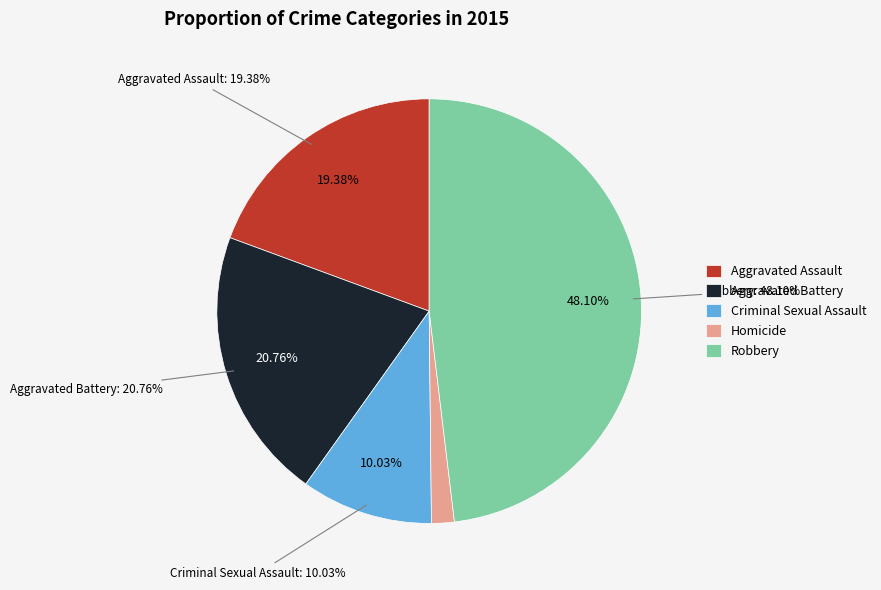

To the nearest percent, what portion does Homicide represent?

2%